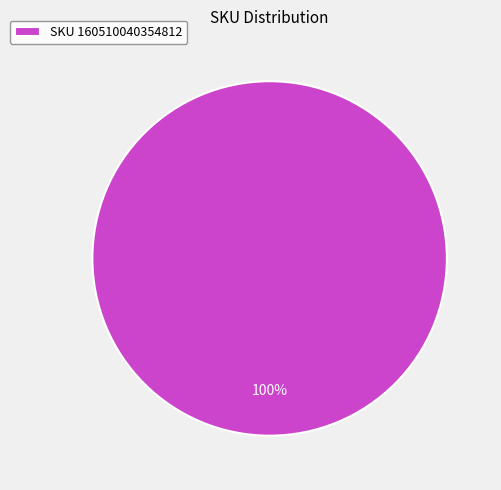

Is SKU 160510040354812 the majority of the pie?

Yes